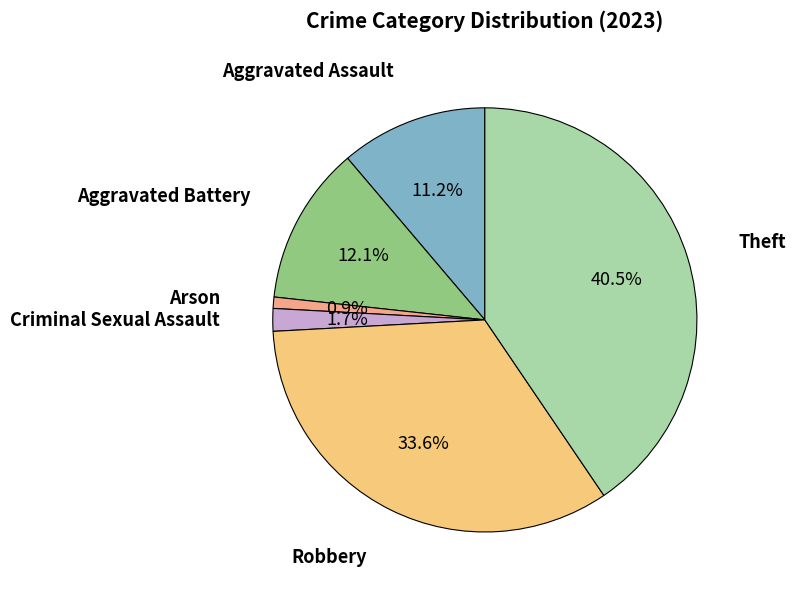

The Robbery slice represents 34% of the pie. True or false?

True